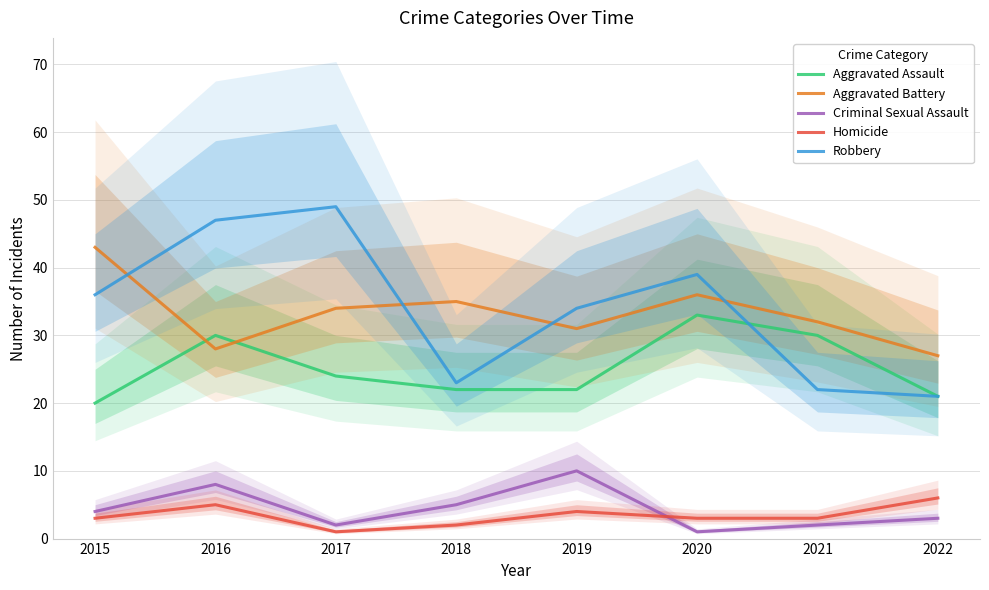

Where is Homicide nearest to the value 3?

2015